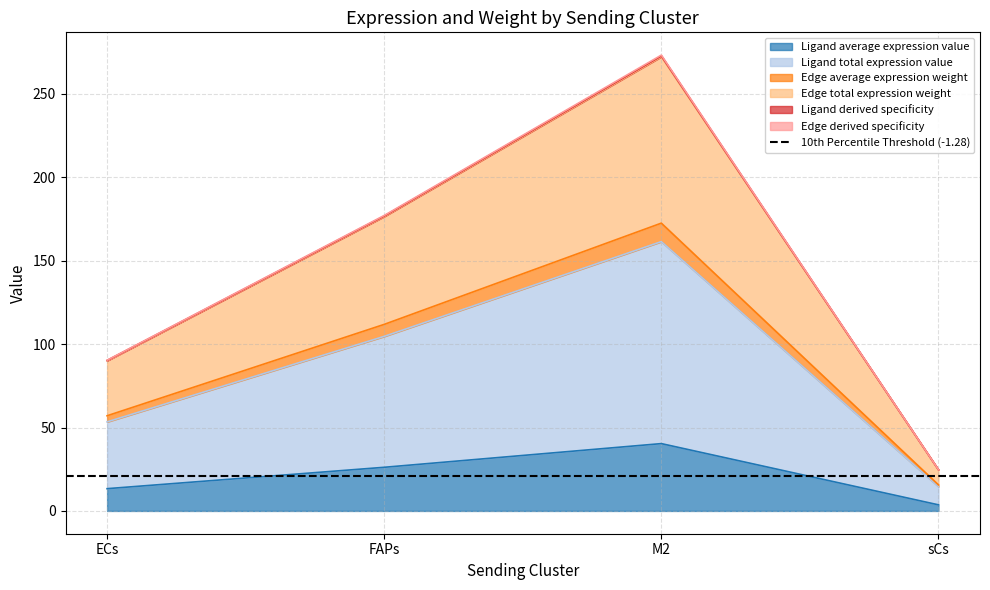

What are all the series names shown in the legend?

Ligand average expression value, Ligand total expression value, Edge average expression weight, Edge total expression weight, Ligand derived specificity, Edge derived specificity